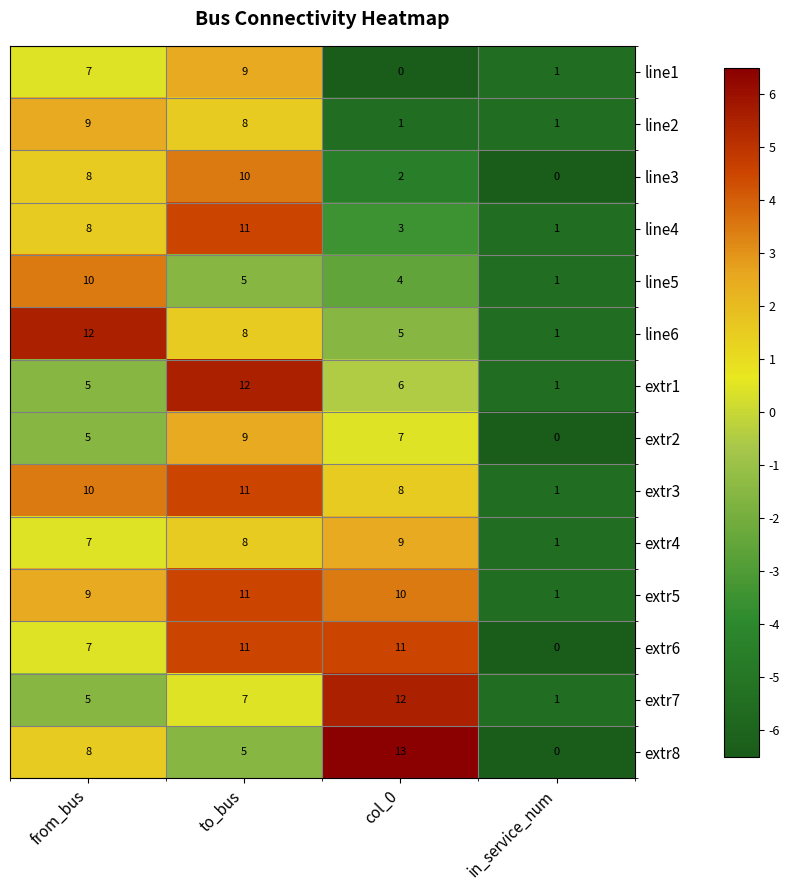

Where does the line5 series first go above 5?

from_bus